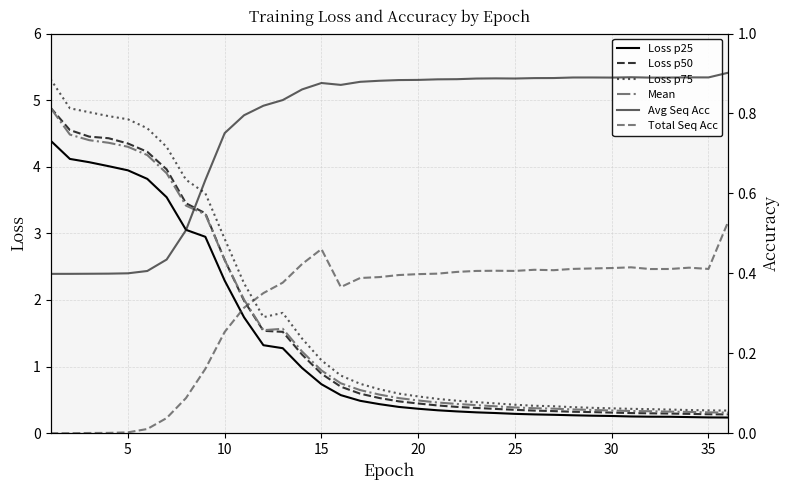

True or false: Mean has a value of 0.4 at 25.

True